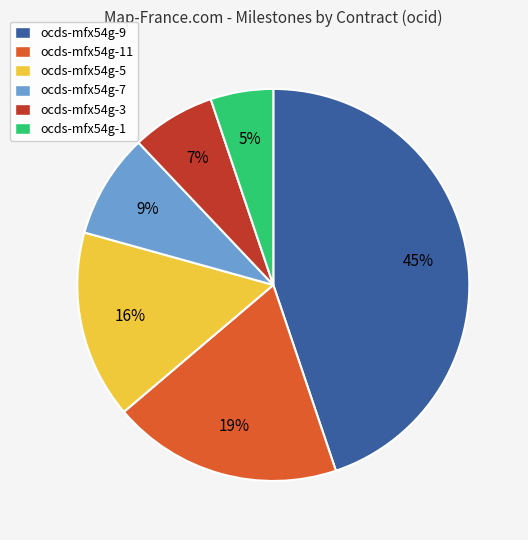

What is the largest slice in the pie chart?

ocds-mfx54g-9